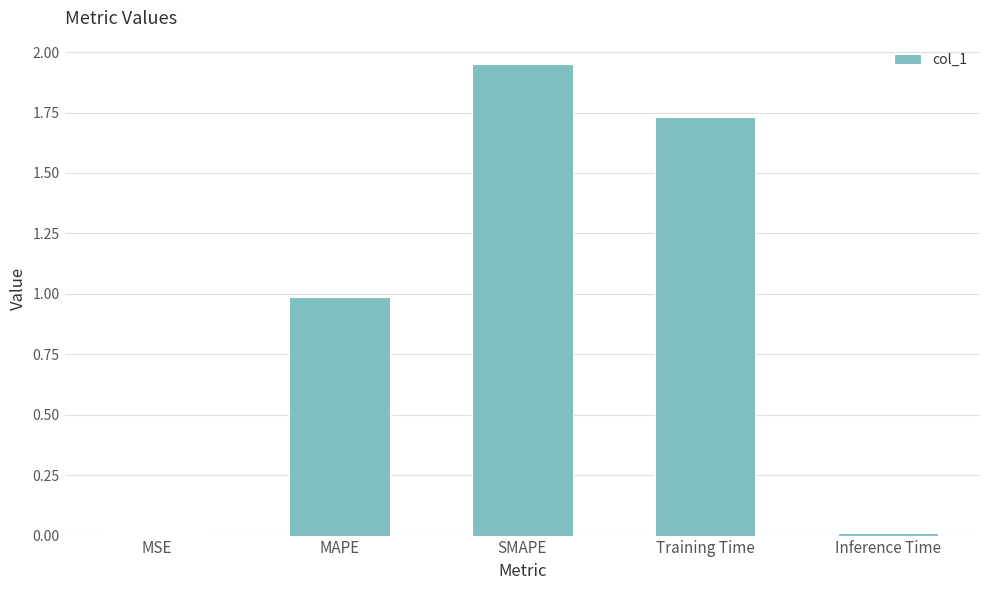

The value at MAPE is 1.5. True or false?

False